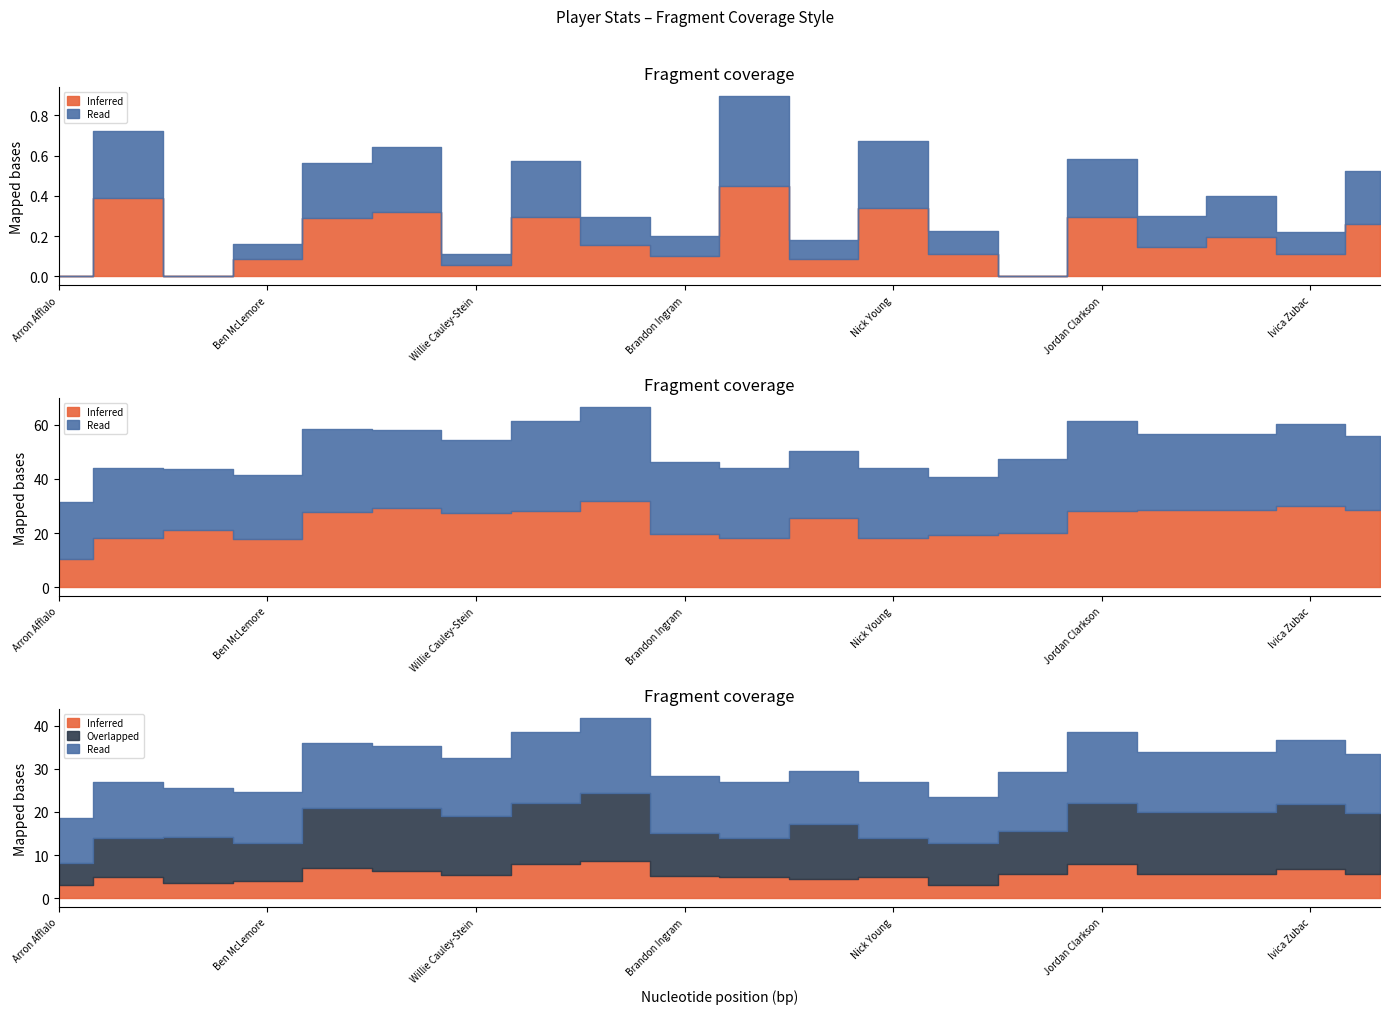

Does the chart display data point markers on the line(s)?

No